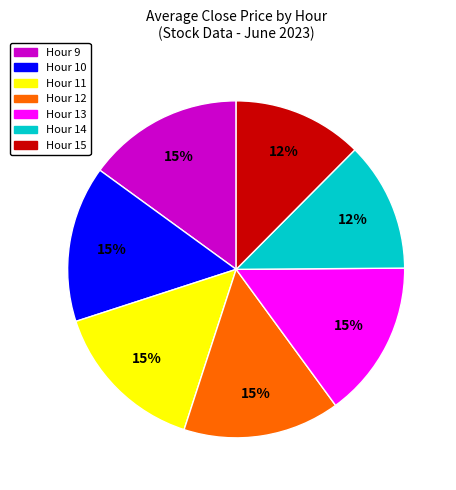

Is there any slice that represents more than half of the pie?

No